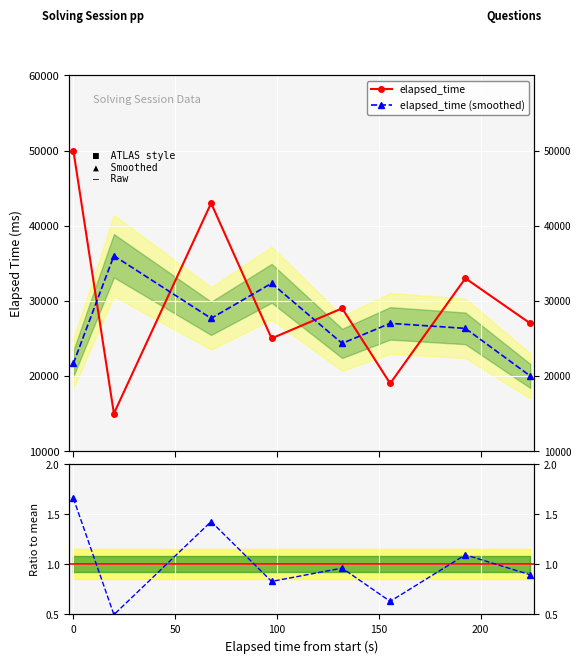

True or false: Ratio to mean and elapsed_time (smoothed) cross at least once.

False